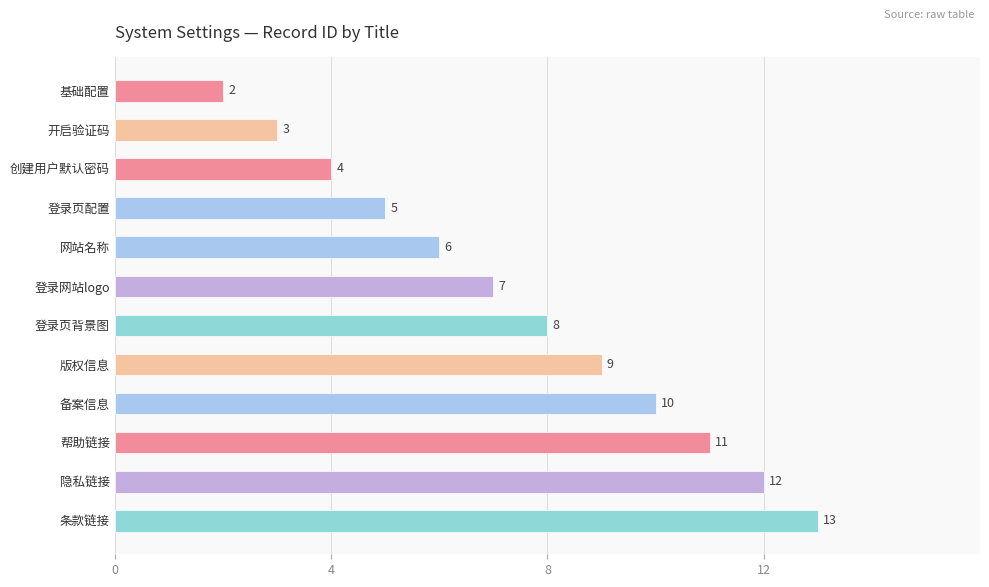

What is the greatest value displayed?

13